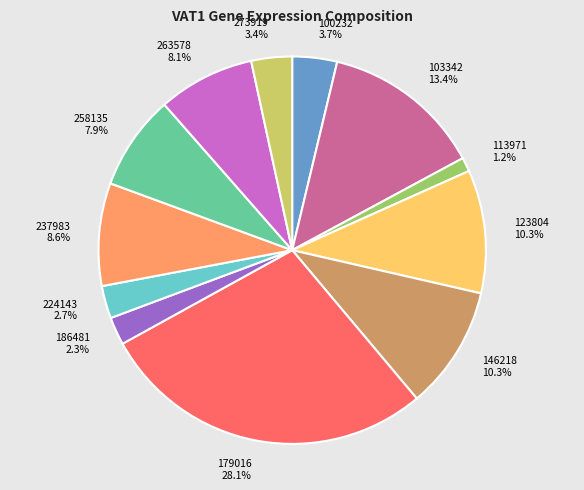

What is the ratio of the value at 273919 to the value at 123804?

0.3